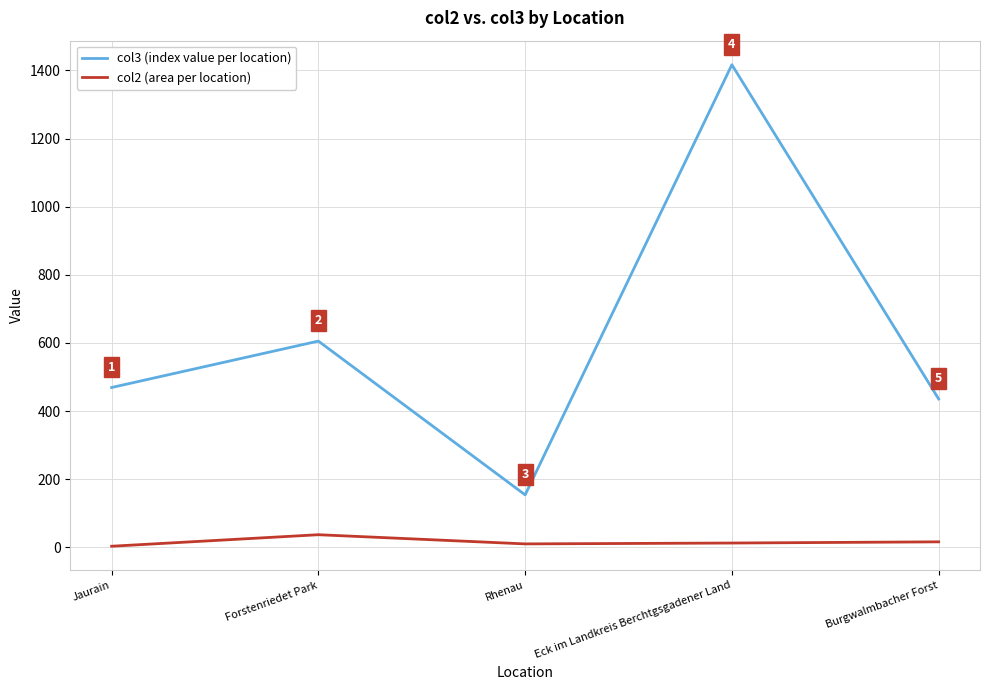

What is the greatest value displayed?

1416.7